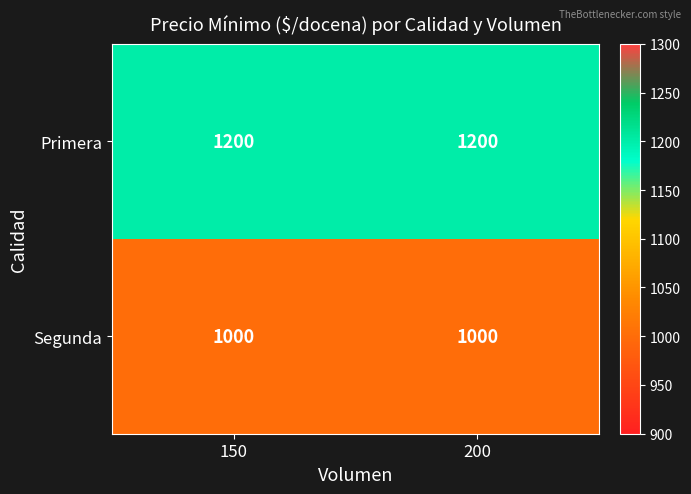

Which series has the largest total across all categories?

Primera